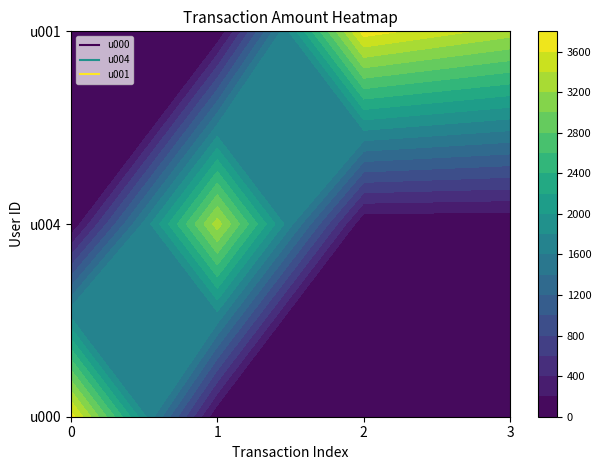

What is the average value of the u001 series?

1750